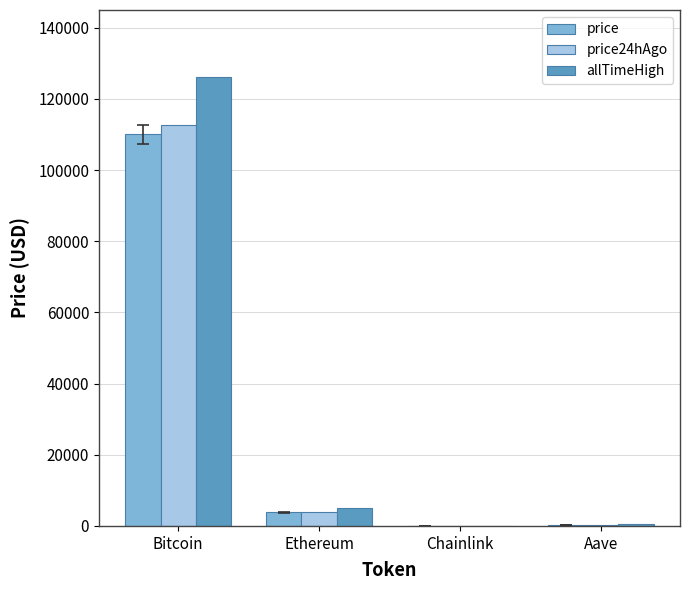

Is it true that price24hAgo equals 229.1 at Aave?

True